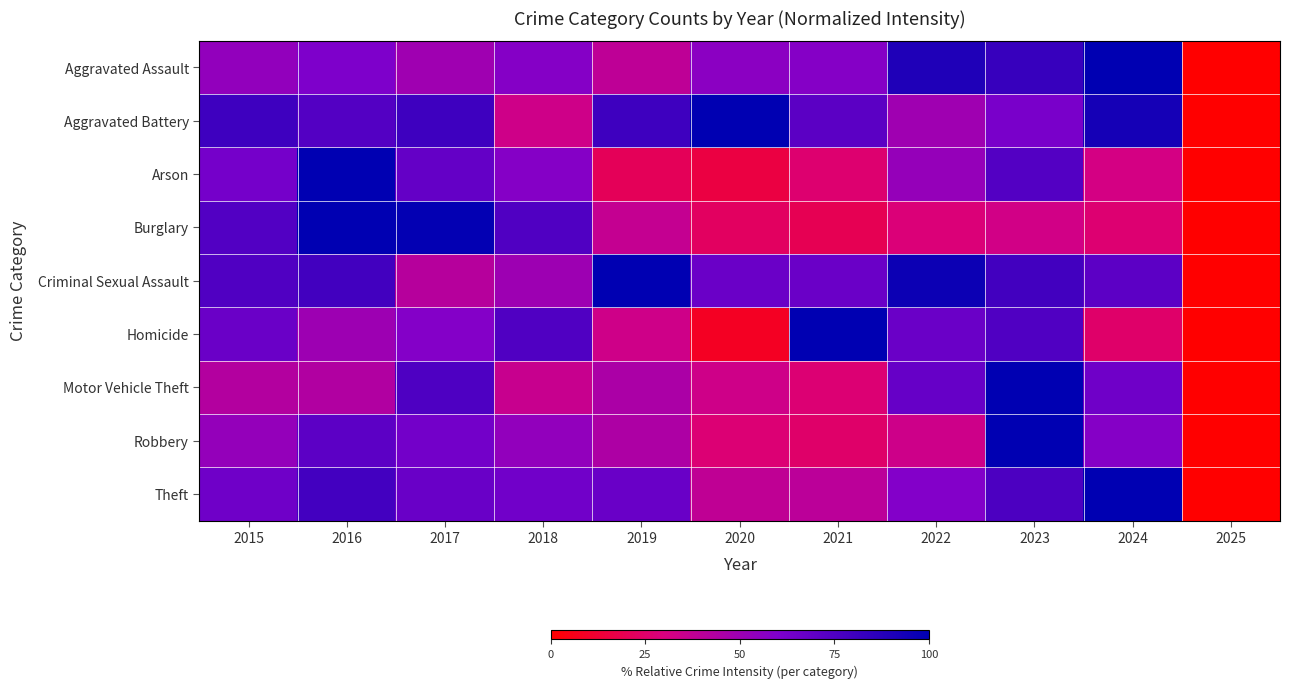

Reading left to right, extract all data points from this chart.

Aggravated Assault: 2015=53.7	2016=60.3	2017=49.6	2018=57.9	2019=38.8	2020=56.2	2021=57.9	2022=90.1	2023=82.6	2024=100.0	2025=0.0
Aggravated Battery: 2015=80.5	2016=73.6	2017=80.5	2018=33.3	2019=80.5	2020=100.0	2021=71.3	2022=49.4	2023=62.1	2024=93.1	2025=0.0
Arson: 2015=63.2	2016=100.0	2017=68.4	2018=57.9	2019=21.1	2020=15.8	2021=26.3	2022=52.6	2023=73.7	2024=31.6	2025=0.0
Burglary: 2015=73.8	2016=100.0	2017=98.7	2018=74.8	2019=37.1	2020=22.8	2021=19.5	2022=28.1	2023=32.8	2024=26.8	2025=0.0
Criminal Sexual Assault: 2015=75.0	2016=79.2	2017=41.7	2018=50.0	2019=100.0	2020=66.7	2021=66.7	2022=95.8	2023=79.2	2024=70.8	2025=0.0
Homicide: 2015=66.7	2016=50.0	2017=58.3	2018=75.0	2019=33.3	2020=8.3	2021=100.0	2022=66.7	2023=75.0	2024=25.0	2025=0.0
Motor Vehicle Theft: 2015=42.3	2016=43.2	2017=75.3	2018=35.7	2019=44.9	2020=33.5	2021=27.3	2022=67.6	2023=100.0	2024=65.2	2025=0.0
Robbery: 2015=53.1	2016=71.0	2017=63.8	2018=53.6	2019=44.6	2020=27.7	2021=25.0	2022=33.9	2023=100.0	2024=58.0	2025=0.0
Theft: 2015=64.9	2016=78.8	2017=67.1	2018=64.1	2019=67.0	2020=38.6	2021=40.1	2022=58.9	2023=75.9	2024=100.0	2025=0.0